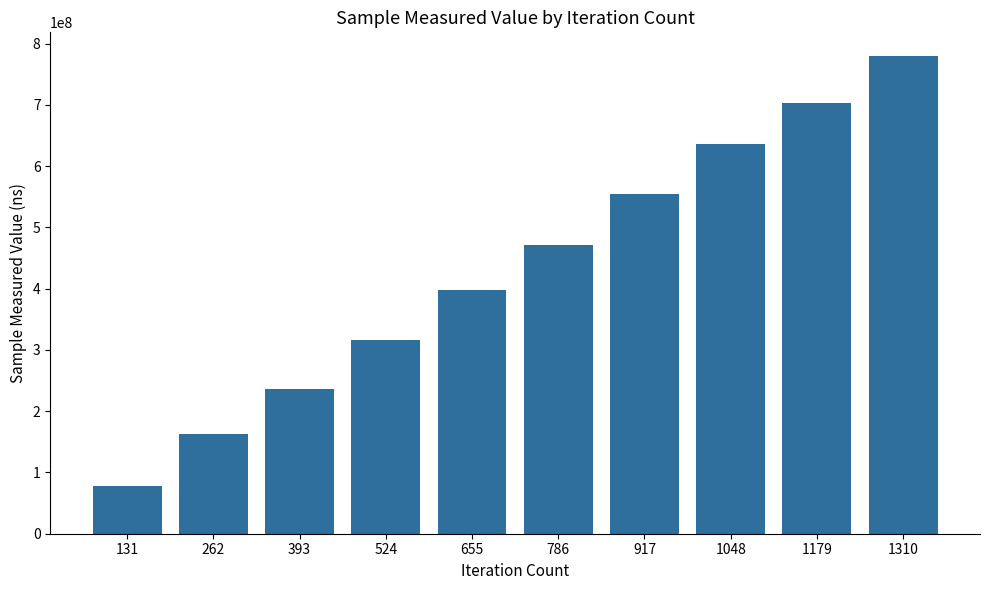

At which category does the chart reach its minimum across all series?

131